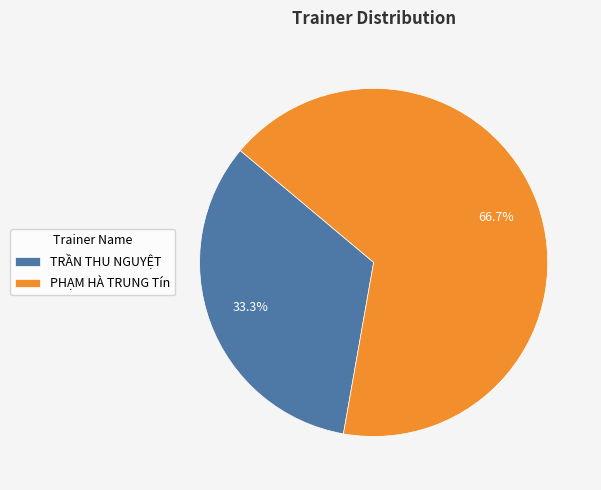

Which has a higher value, PHẠM HÀ TRUNG Tín or TRẦN THU NGUYỆT?

PHẠM HÀ TRUNG Tín